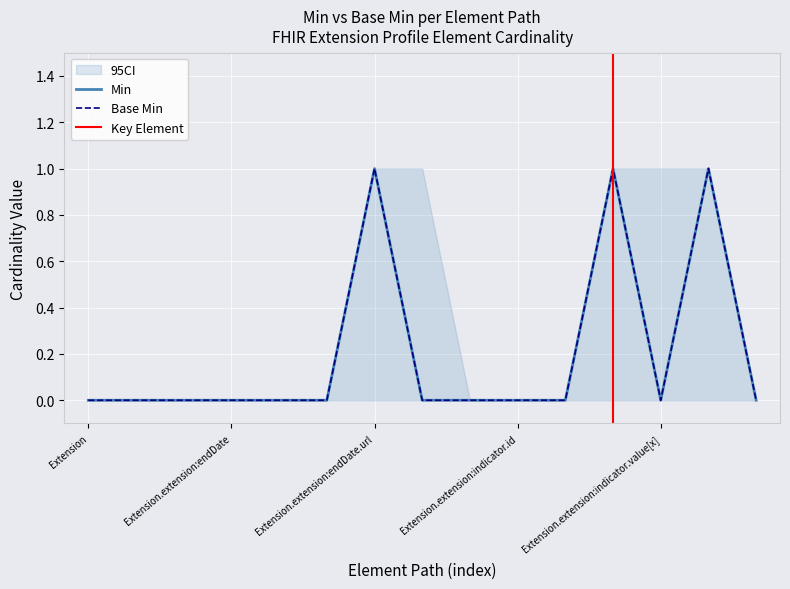

True or false: Base Min and Min intersect in this chart.

False